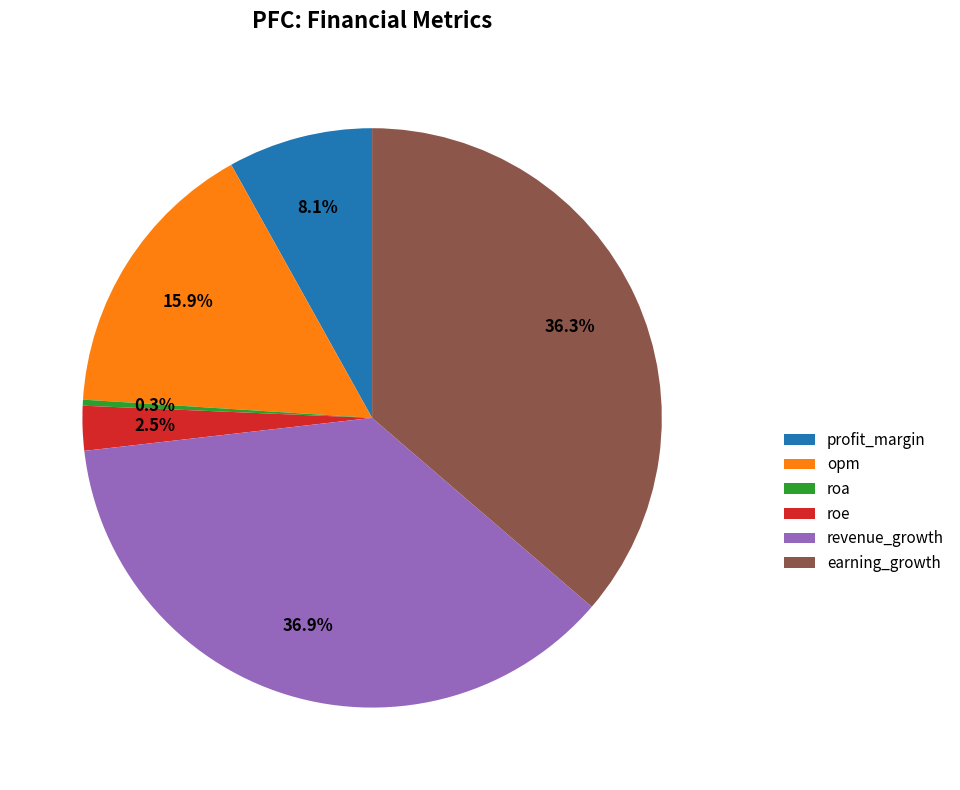

What portion of the pie excludes profit_margin?

91.9%